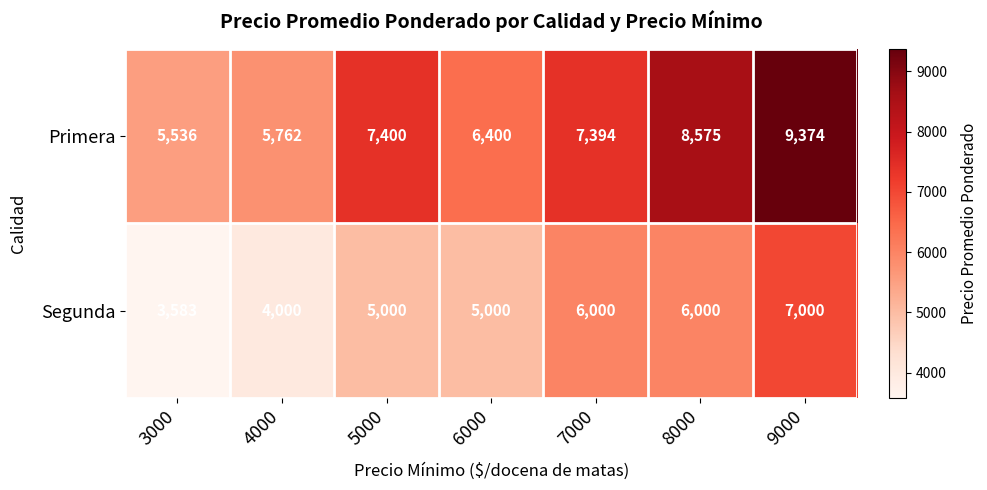

What is the maximum value shown in the chart?

9374